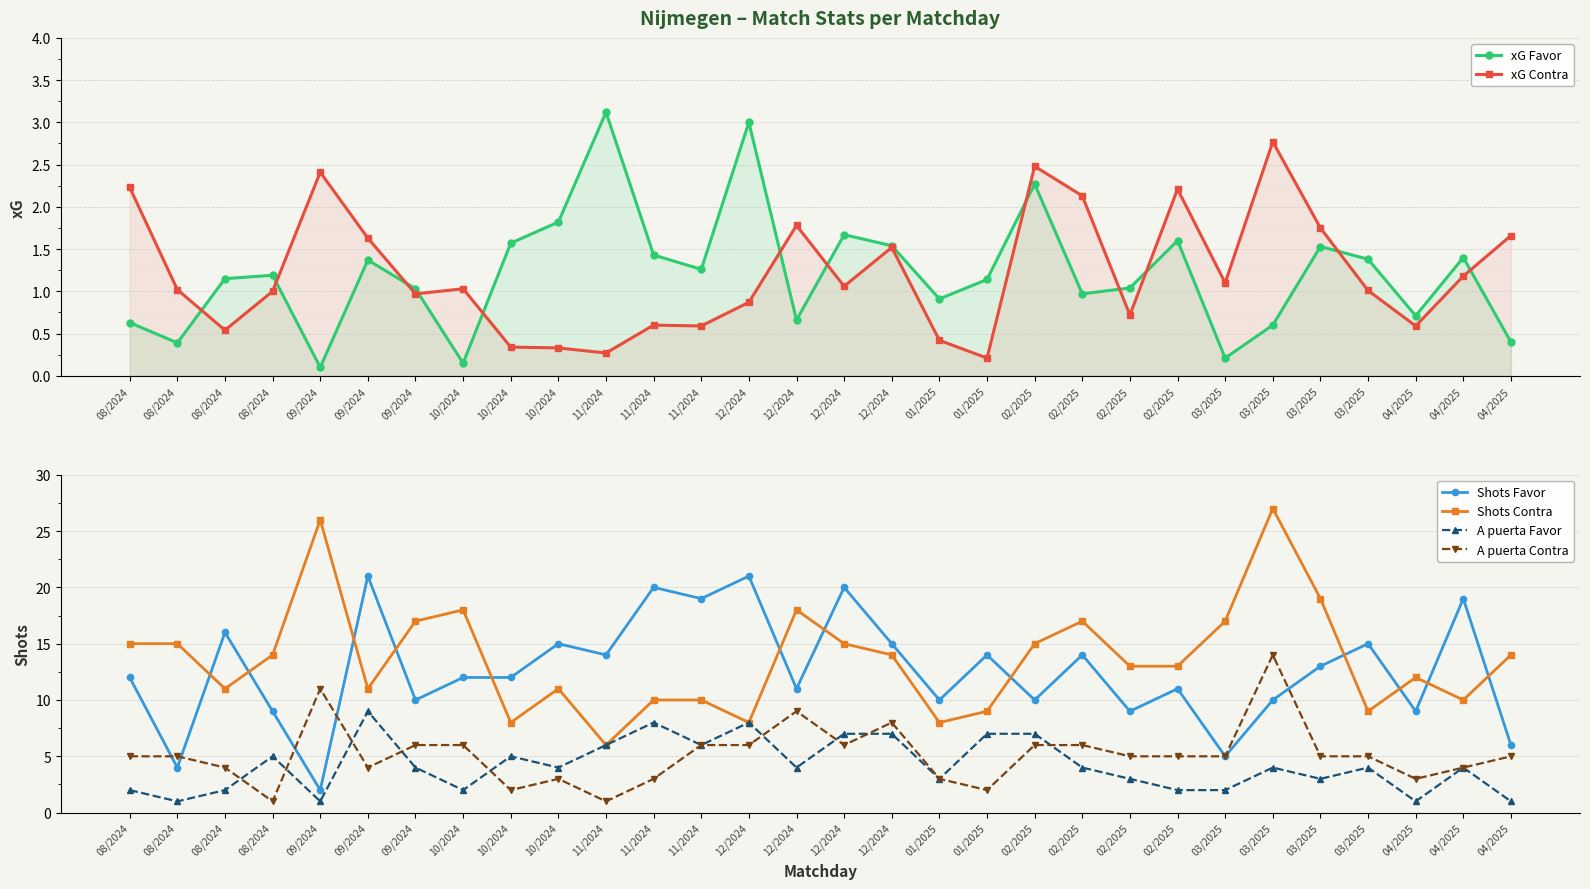

True or false: Shots Contra has a value of 11.0 at 10/2024.

True